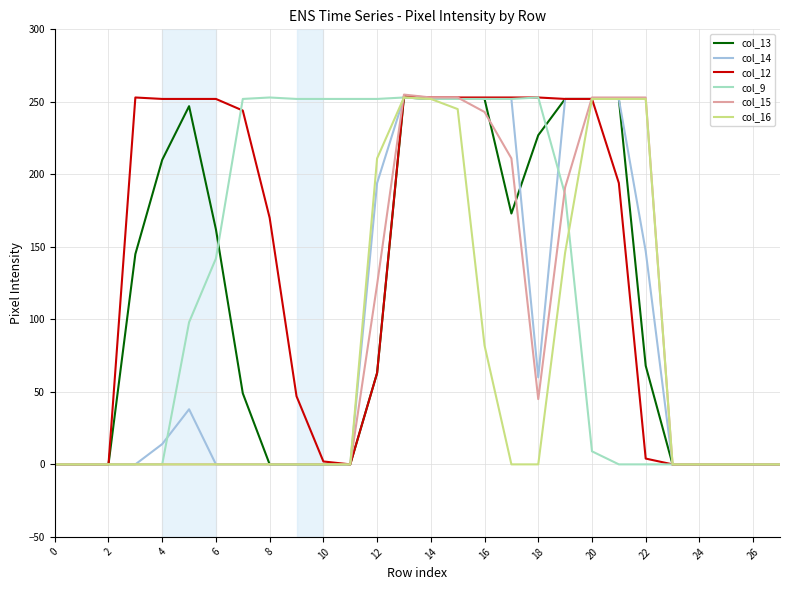

What is the difference between the second highest and minimum values in the col_16 series?

252